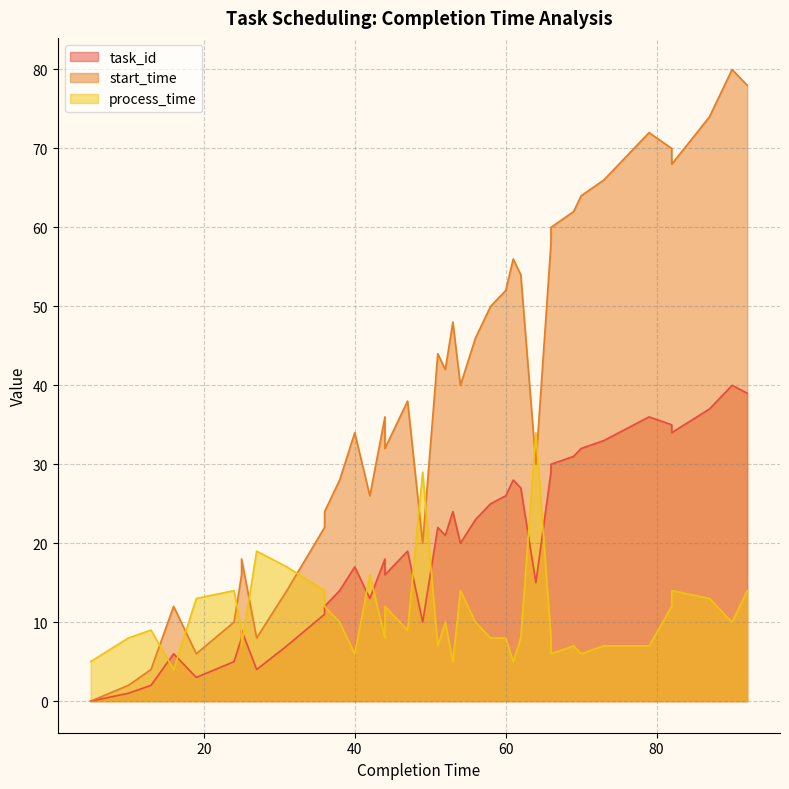

Reading left to right, what are all the values shown in this chart?

task_id: 0	1	2	6	3	5	8	9	4	7	11	12	14	17	13	18	16	19	10	22	21	24	20	23	25	26	28	27	15	29	30	31	32	33	36	35	34	37	40	39
start_time: 0	2	4	12	6	10	16	18	8	14	22	24	28	34	26	36	32	38	20	44	42	48	40	46	50	52	56	54	30	58	60	62	64	66	72	70	68	74	80	78
process_time: 5	8	9	4	13	14	9	7	19	17	14	12	10	6	16	8	12	9	29	7	10	5	14	10	8	8	5	8	34	8	6	7	6	7	7	12	14	13	10	14